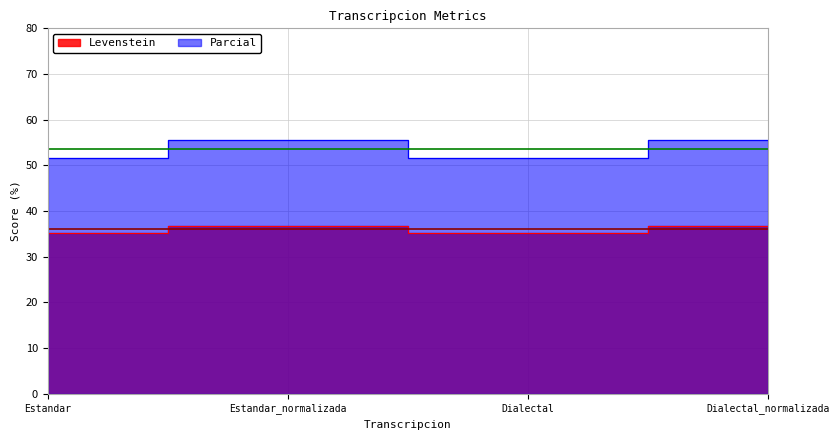

Which category has the lowest value in the Parcial series?

Estandar